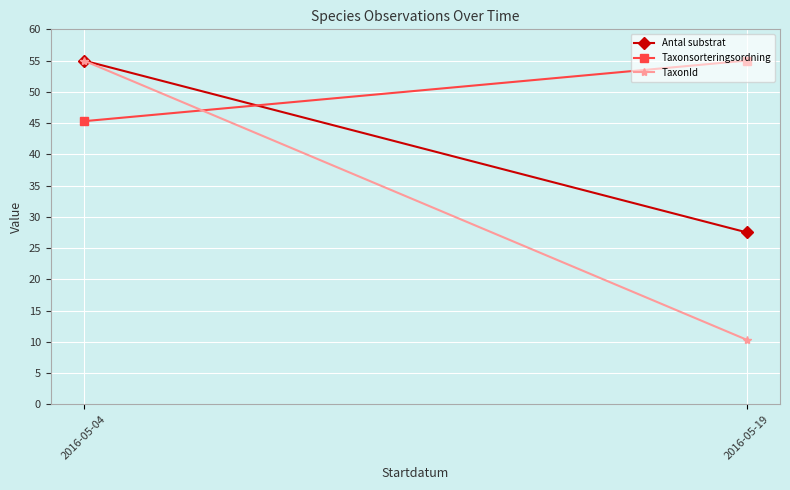

Rank the series by their maximum value, from highest to lowest.

Antal substrat, Taxonsorteringsordning, TaxonId